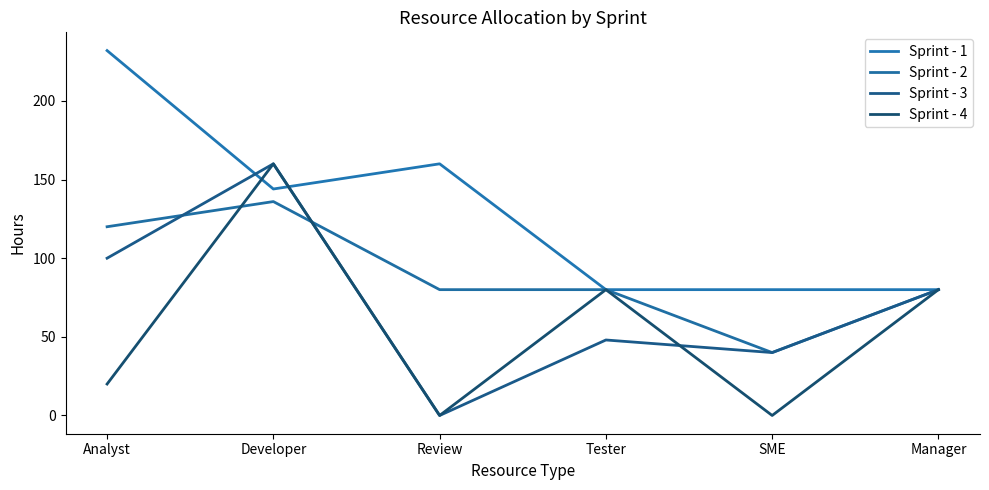

At which category is the sum across all series the highest?

Developer